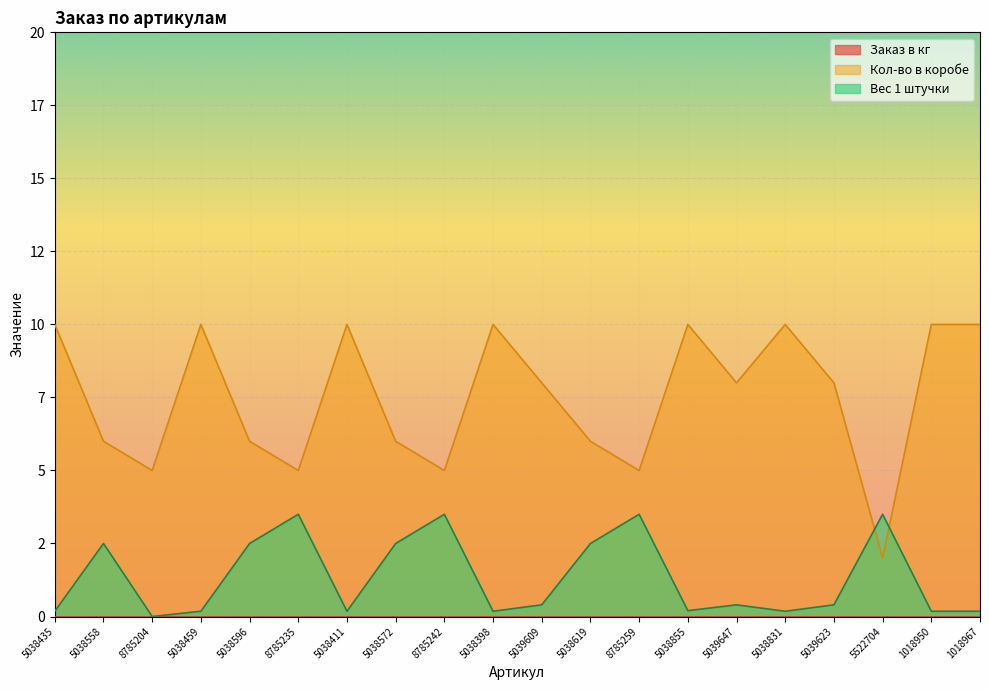

Does the chart display data point markers on the line(s)?

No